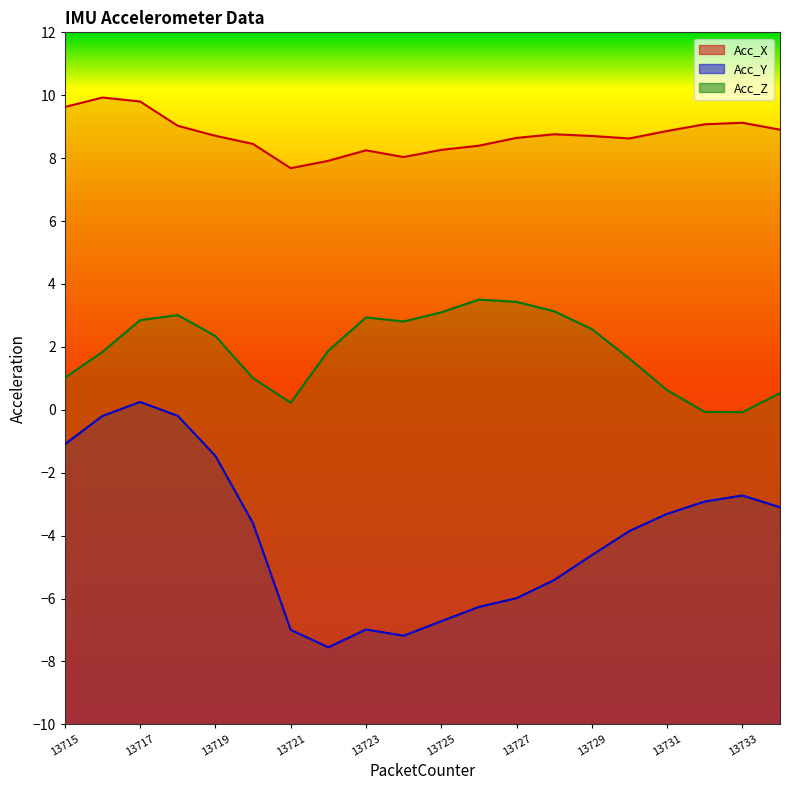

Is it true that Acc_Z equals 0.6 at 13731?

True